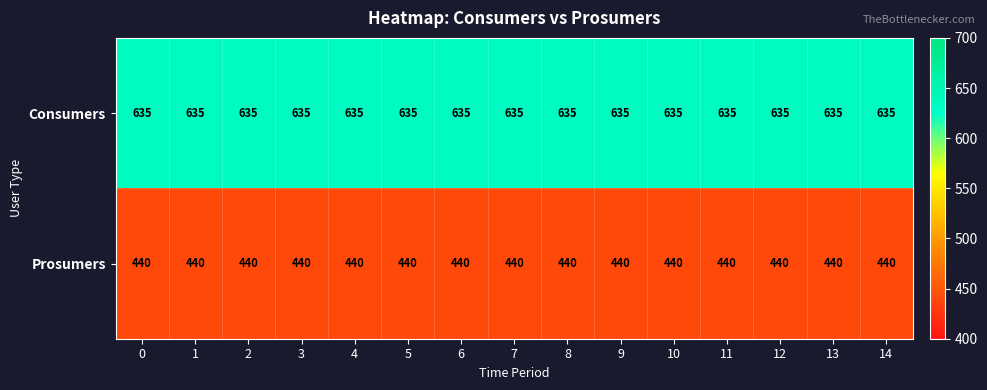

Is it true that Prosumers equals 440 at 11?

True